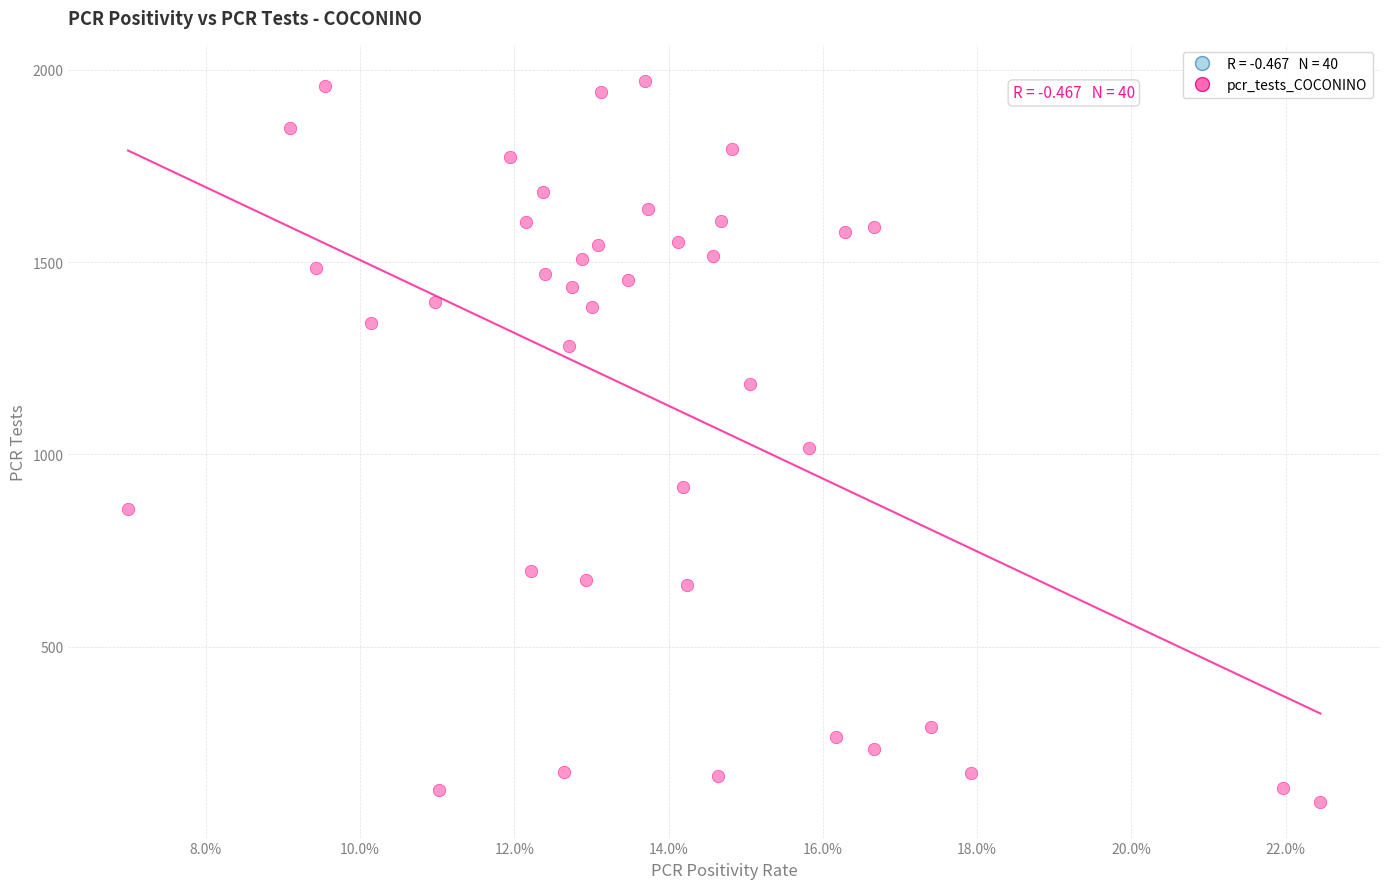

What is the range of Y values (max minus min)?

1873